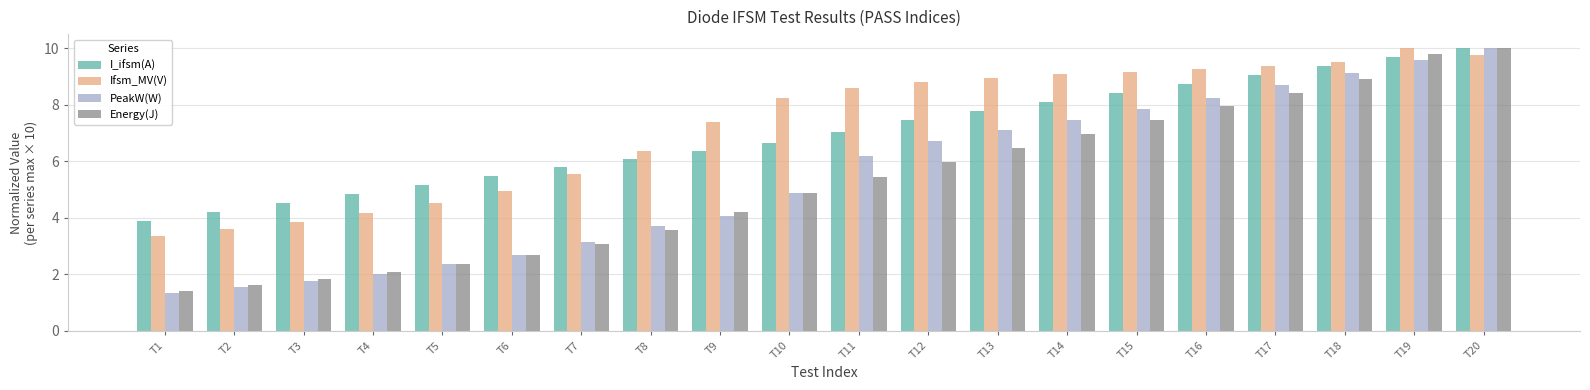

How many values in the Energy(J) series exceed 5?

10